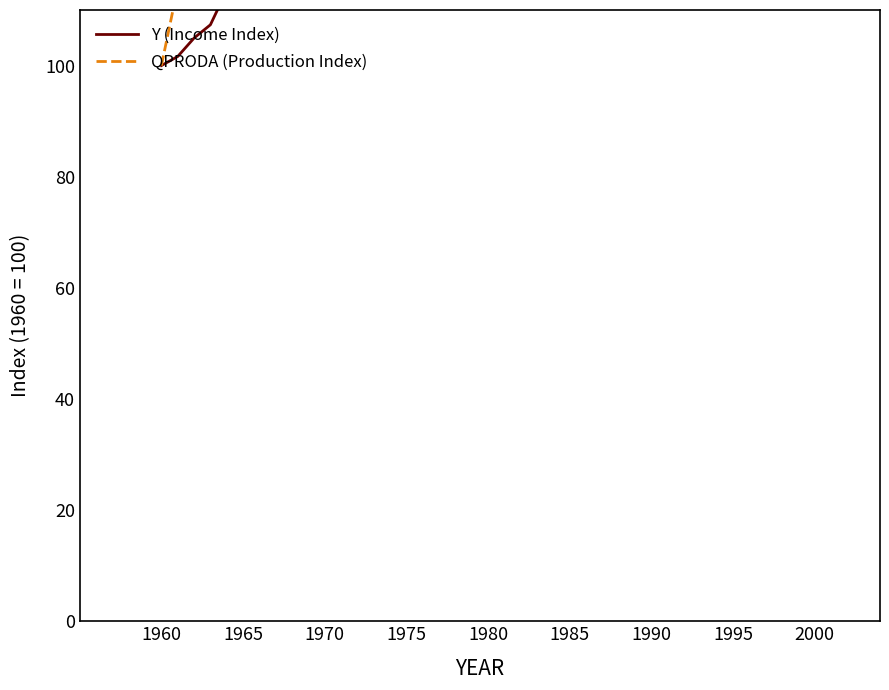

The Y (Income Index) series shows 47.3 at 1975. True or false?

False